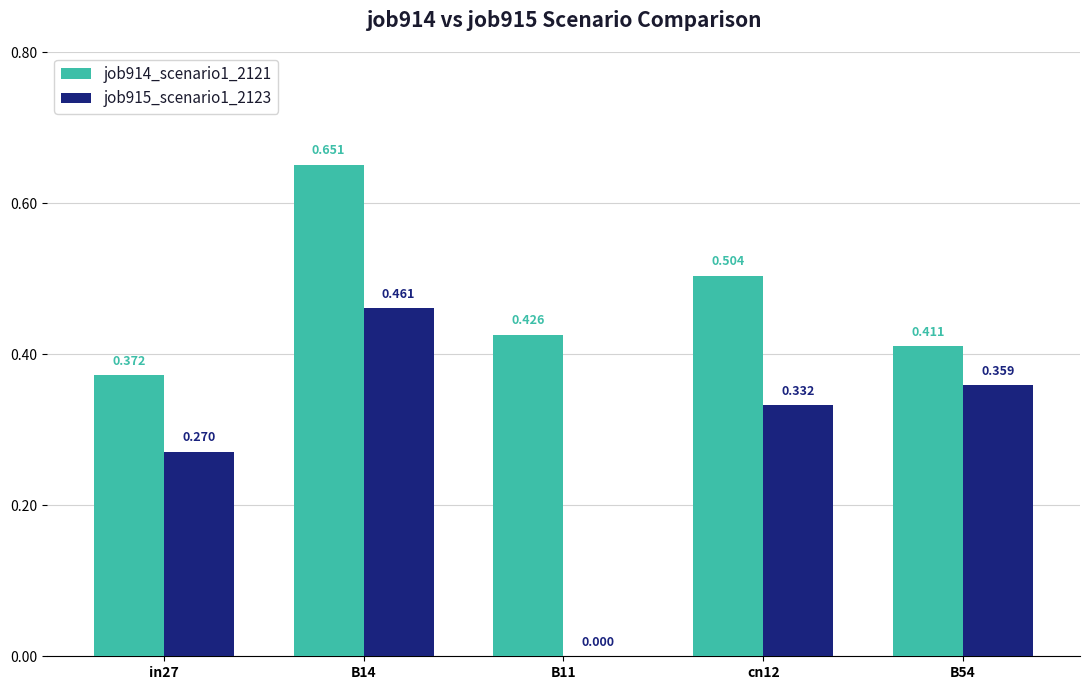

Is the value of job914_scenario1_2121 at B14 greater than the value of job915_scenario1_2123 at B54?

Yes